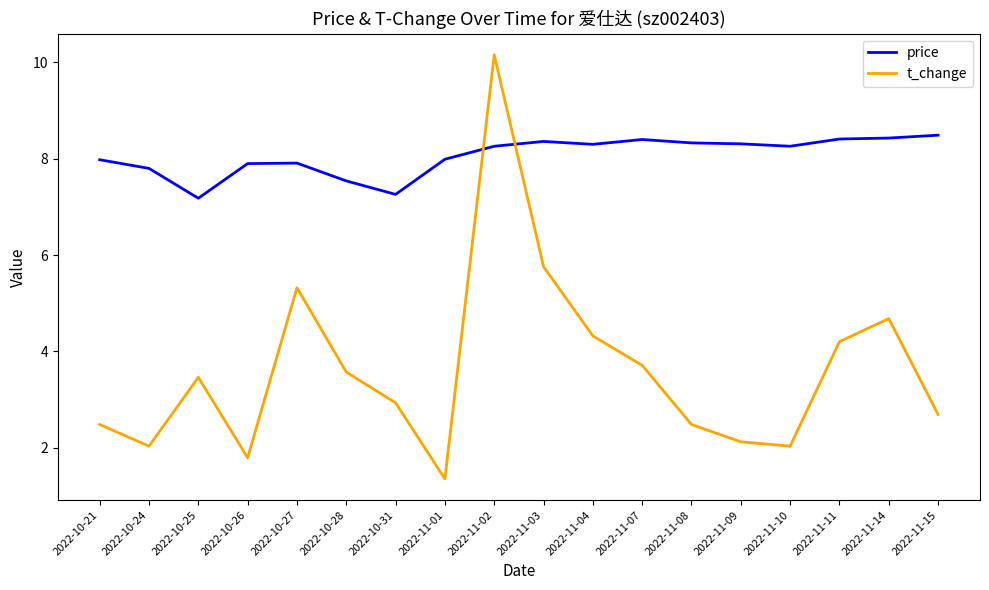

At which label is price closest to 7?

2022-10-25